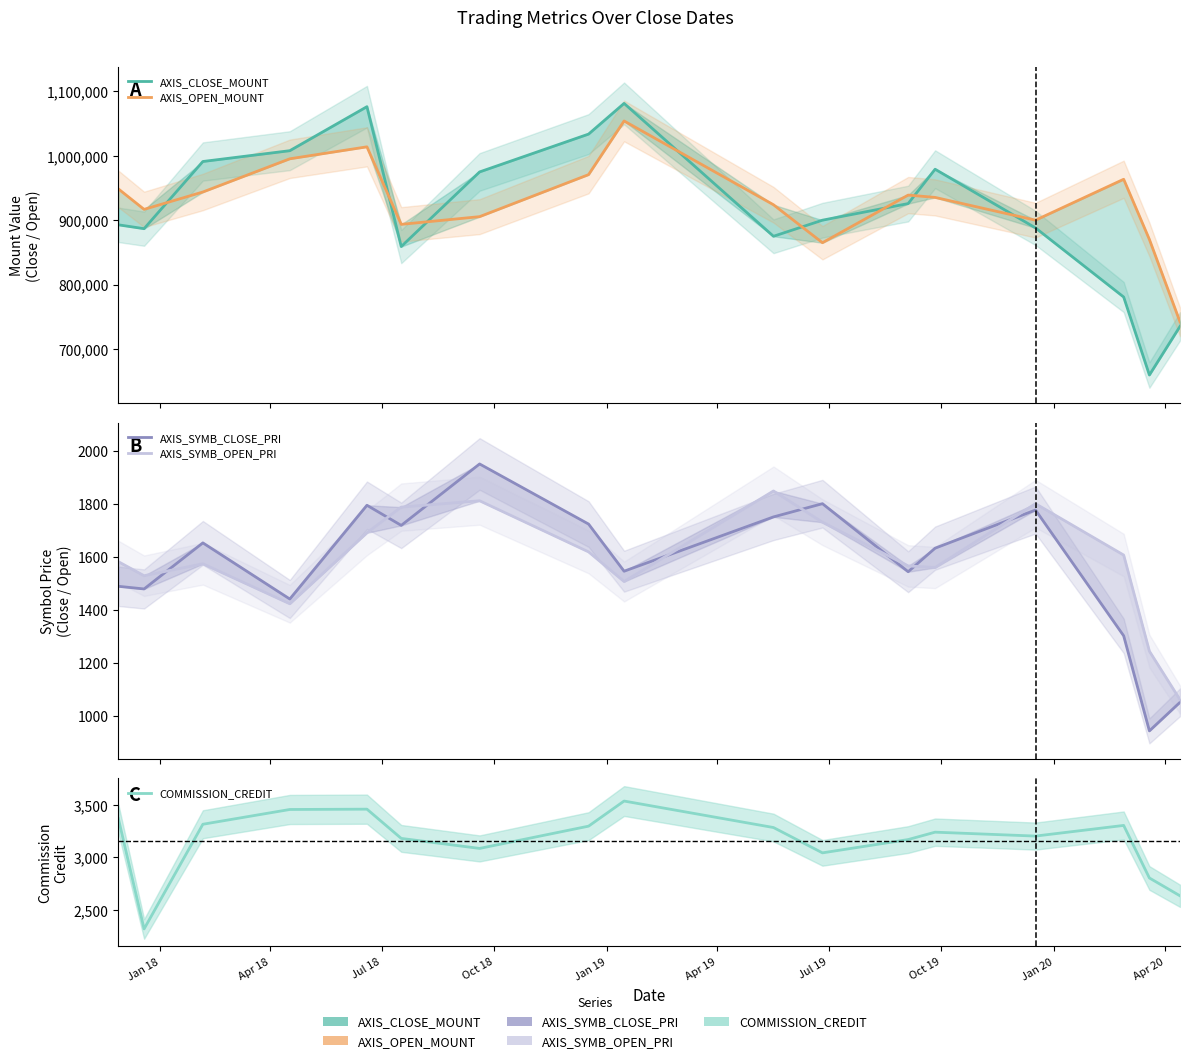

What is the minimum value shown in the chart?

942